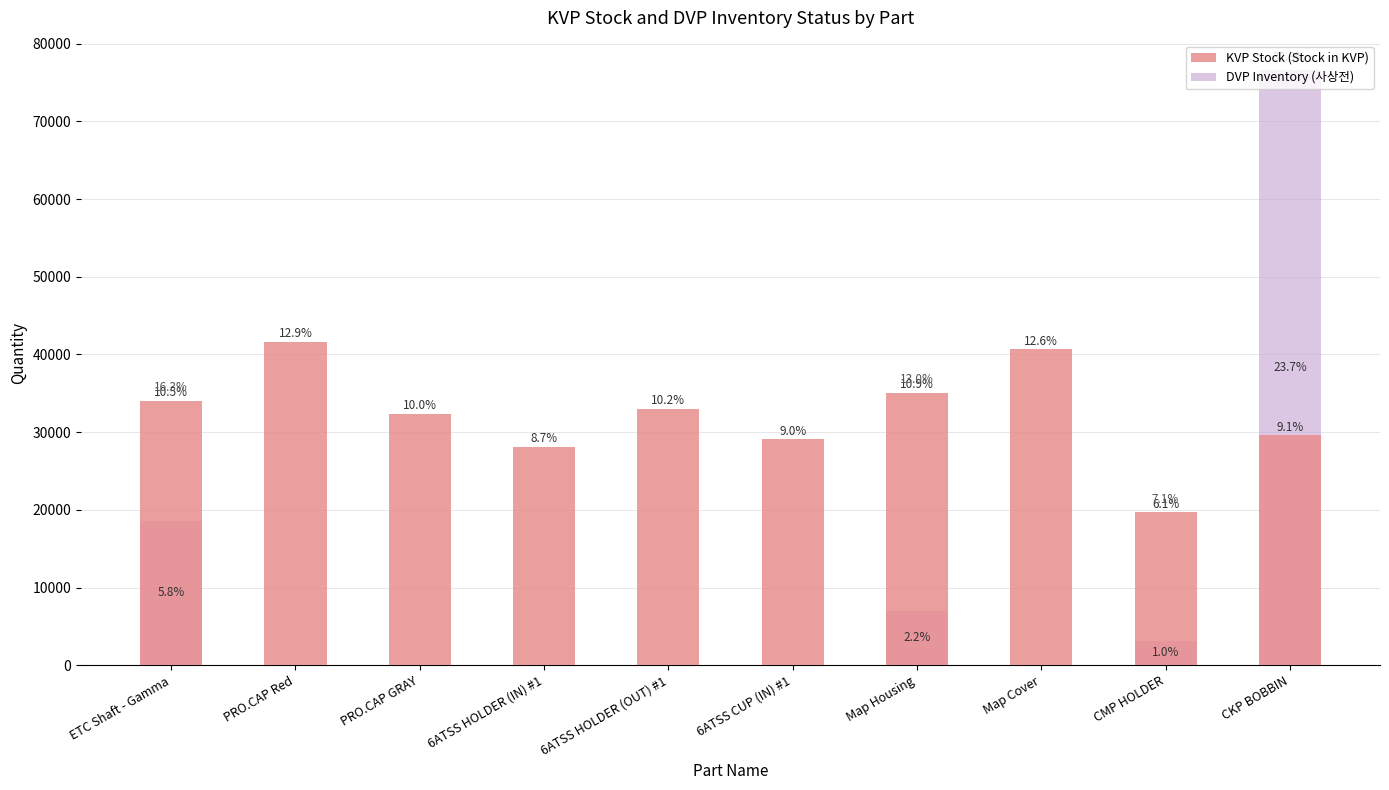

What are all the series names shown in the legend?

KVP Stock (Stock in KVP), DVP Inventory (사상전)